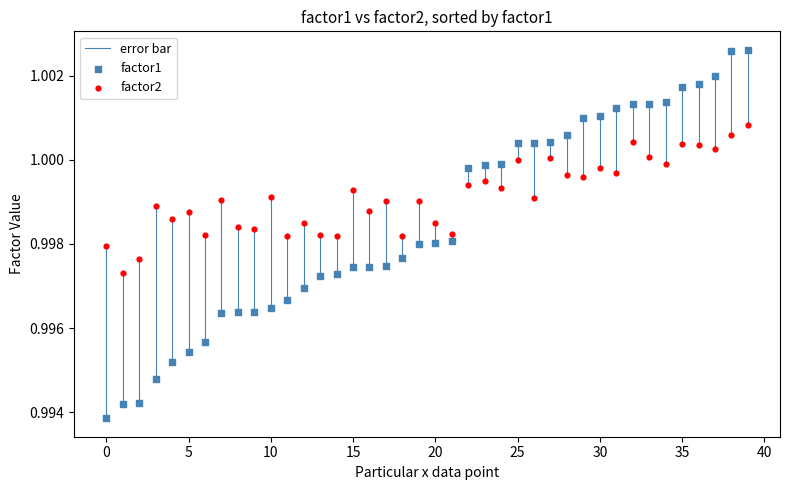

Which series reaches the maximum Y coordinate?

factor1